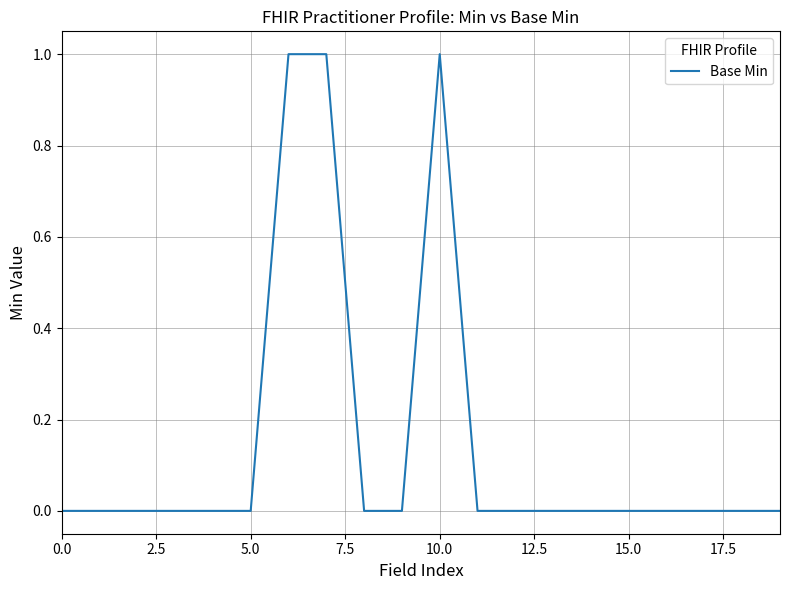

Count the values in the range 0 to 1.

20